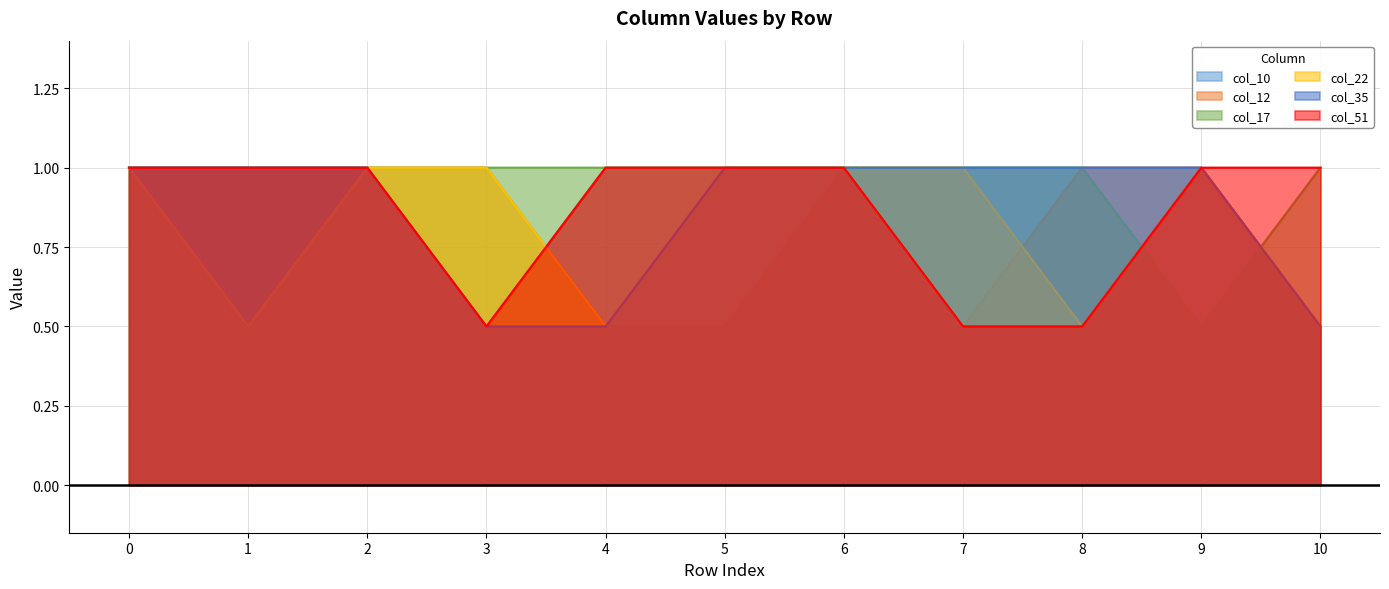

True or false: col_51 and col_10 intersect in this chart.

False